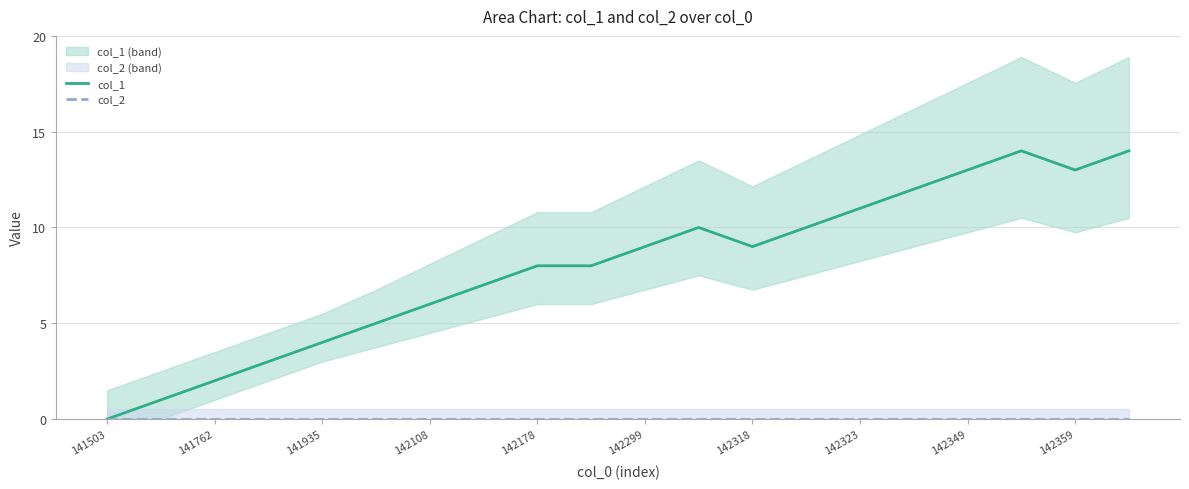

How many values in the col_1 series exceed 9?

8